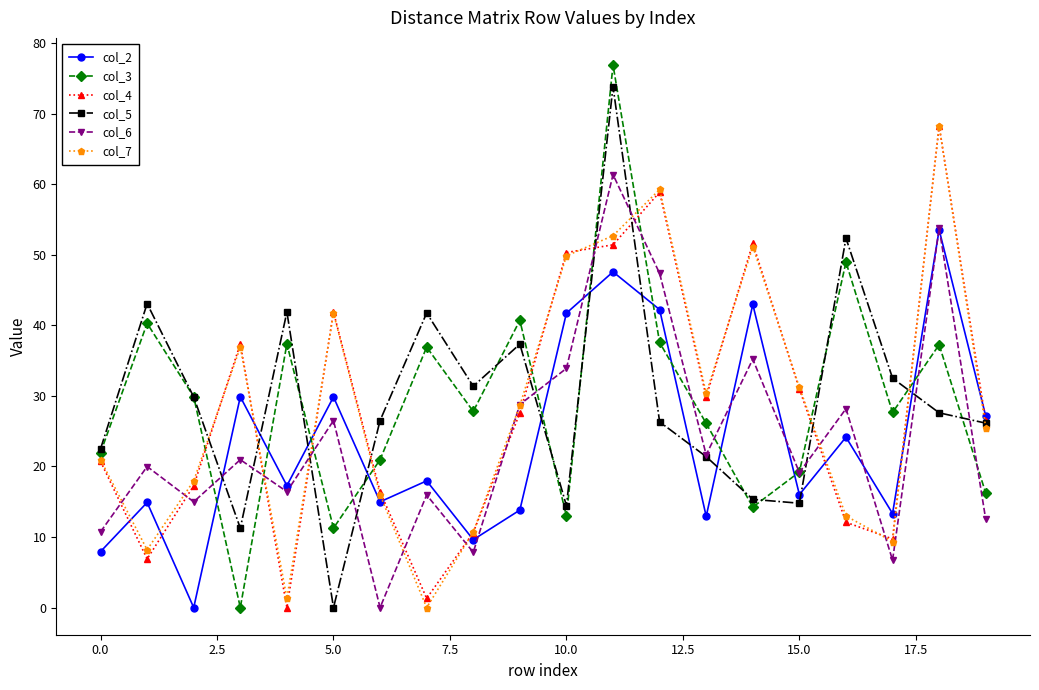

What is the maximum value for col_5?

73.8